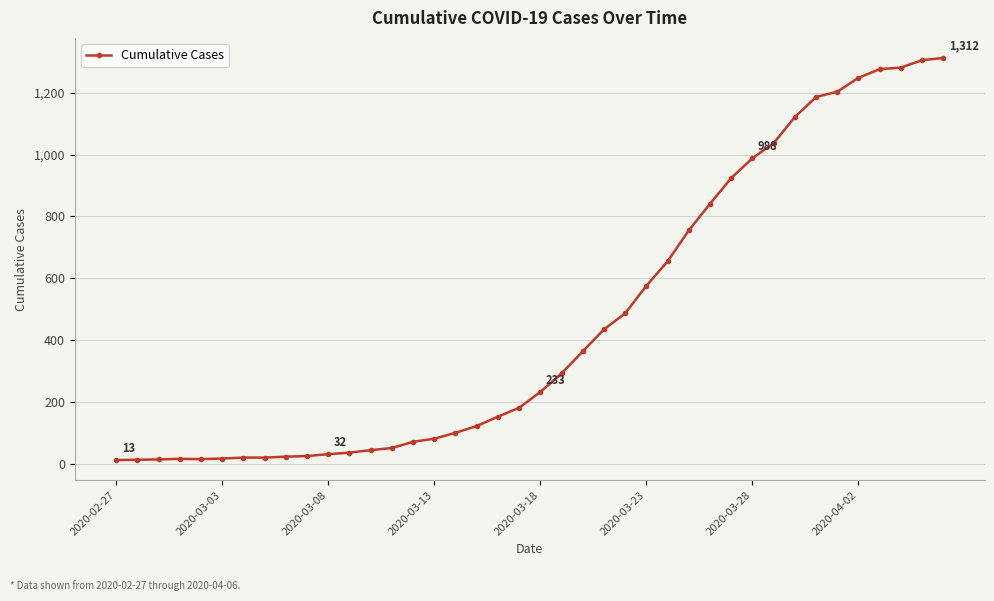

What is the maximum value shown in the chart?

1312